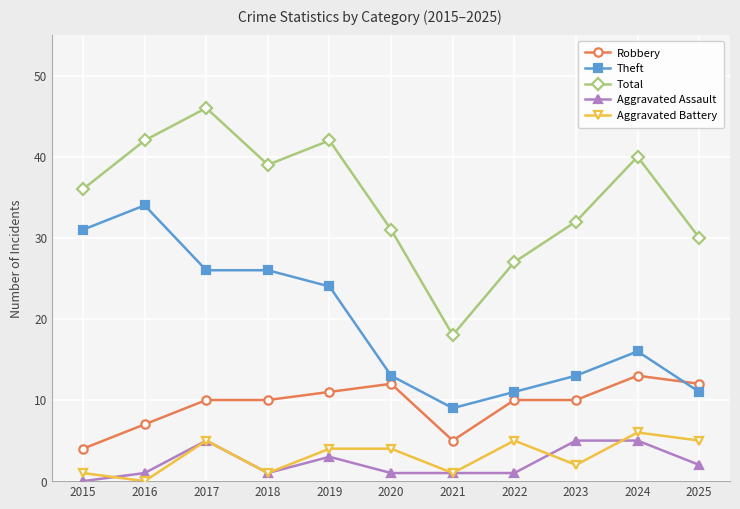

How many categories are shown in the chart?

11